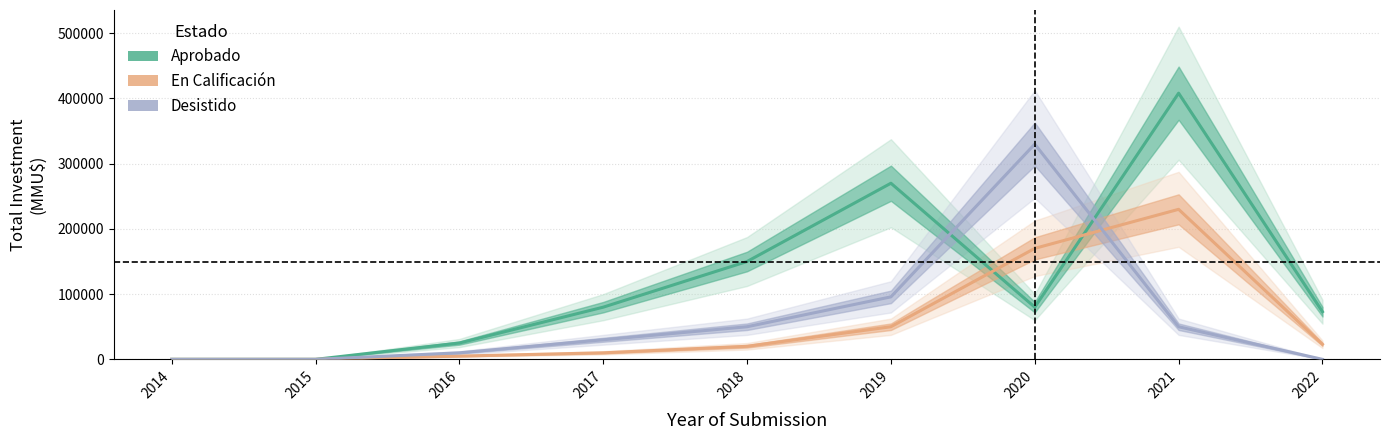

Rank the categories by Desistido value from lowest to highest.

2014, 2015, 2022, 2016, 2017, 2018, 2021, 2019, 2020